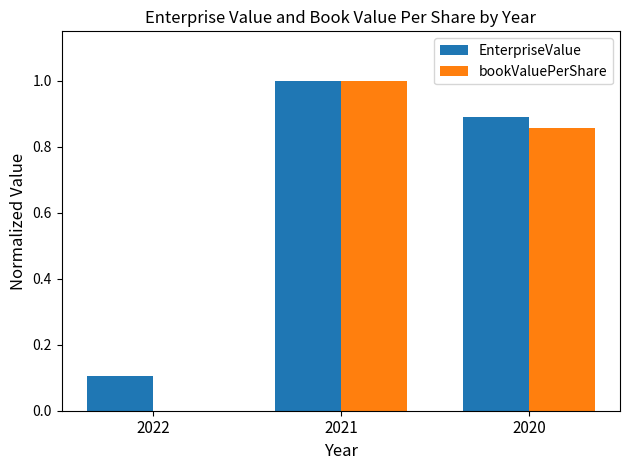

What is the total value across all series at 2021?

2.0